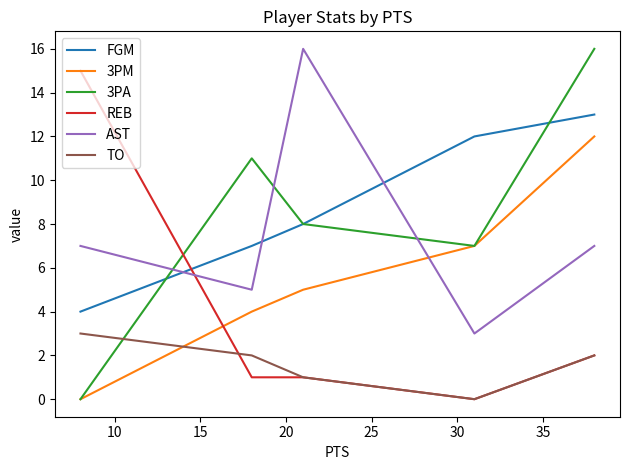

What is the difference between the maximum and second lowest values in the 3PM series?

8